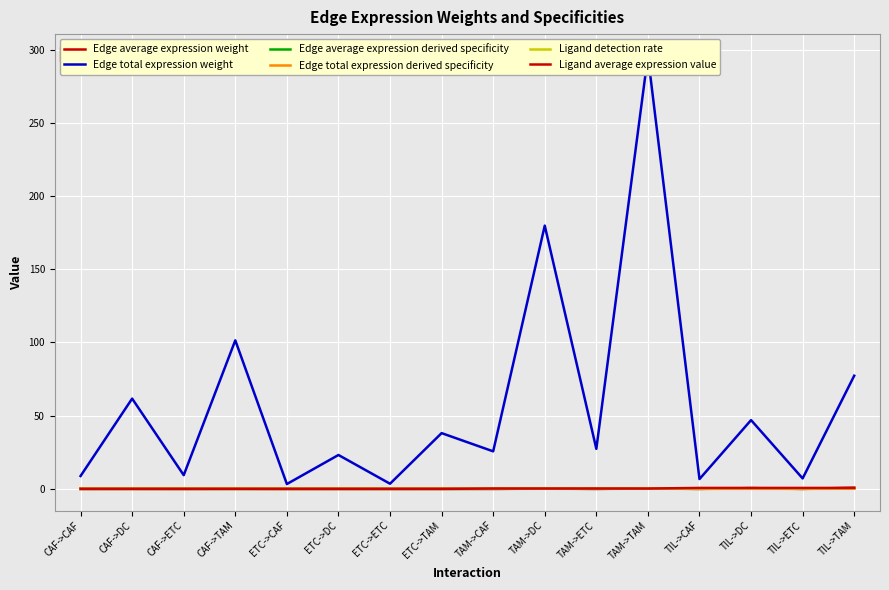

Reading left to right, list all the values displayed in this chart.

Edge average expression weight: 0.0	0.0	0.0	0.0	0.0	0.0	0.0	0.0	0.0	0.2	0.0	0.3	0.0	0.5	0.0	0.8
Edge total expression weight: 8.8	61.7	9.4	101.4	3.3	23.1	3.5	38.1	25.6	179.8	27.3	295.8	6.7	47.0	7.1	77.3
Edge average expression derived specificity: 0.0	0.0	0.0	0.0	0.0	0.0	0.0	0.0	0.0	0.1	0.0	0.2	0.0	0.3	0.0	0.4
Edge total expression derived specificity: 0.0	0.1	0.0	0.1	0.0	0.0	0.0	0.0	0.0	0.2	0.0	0.3	0.0	0.1	0.0	0.1
Ligand detection rate: 0.0	0.0	0.0	0.0	0.0	0.0	0.0	0.0	0.2	0.2	0.2	0.2	0.3	0.3	0.3	0.3
Ligand average expression value: 0.0	0.0	0.0	0.0	0.0	0.0	0.0	0.0	0.2	0.2	0.2	0.2	0.6	0.6	0.6	0.6